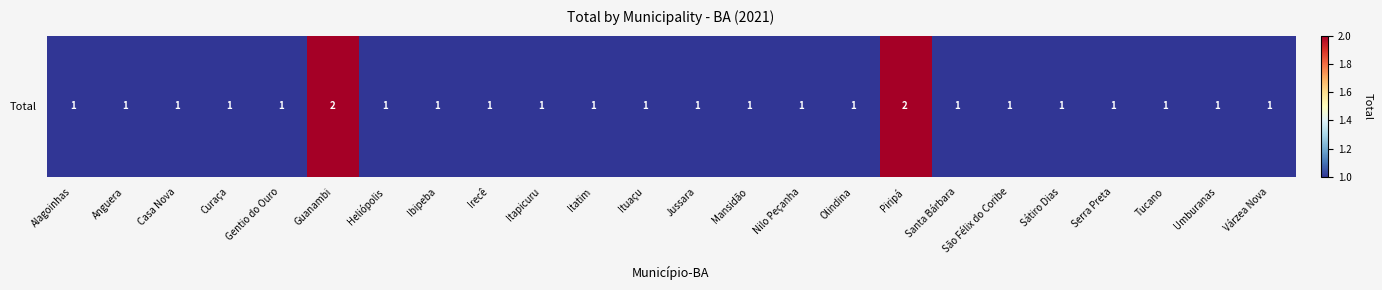

Approximately how many times larger is the value at Itatim compared to Gentio do Ouro?

1.0